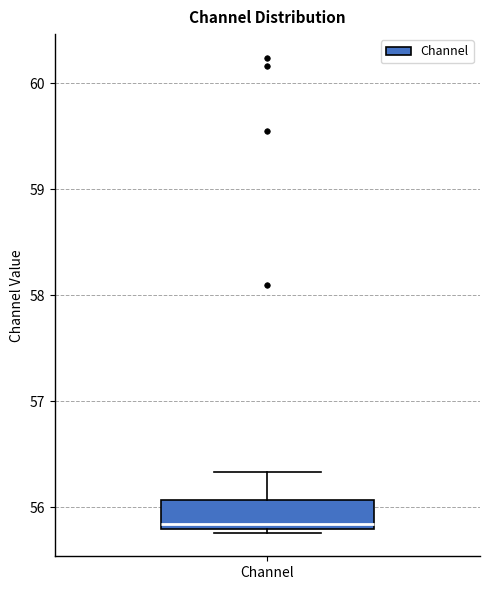

Read this box plot against the y-axis: the position of the median line, the range covered by the box, and the ends of both whiskers. The values are not printed on the chart, so give them approximately, as read against the axis.

median 55.8 (just above the box's lower edge), box 55.8 to 56.1, whiskers 55.8 (just below the box's lower edge) to 56.3